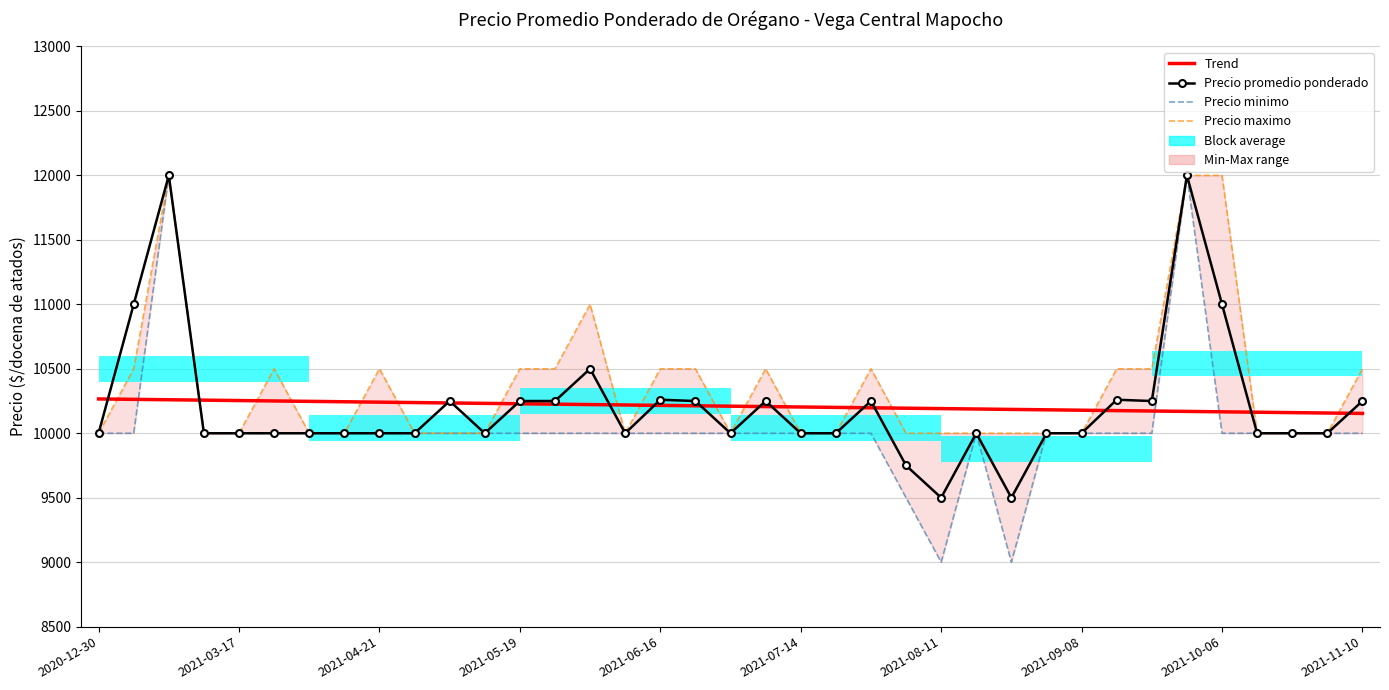

True or false: Trend and Precio minimo intersect in this chart.

True